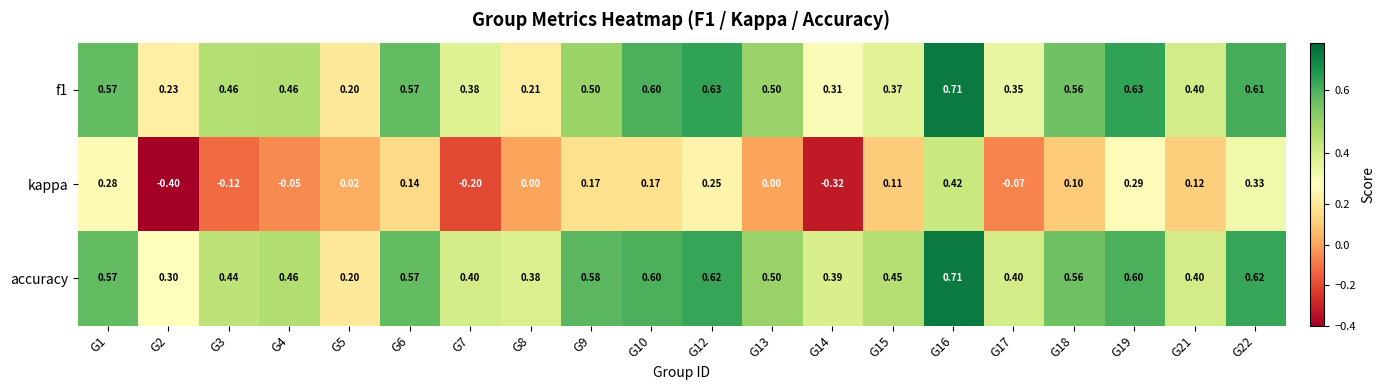

At how many categories does at least one series exceed 0?

20